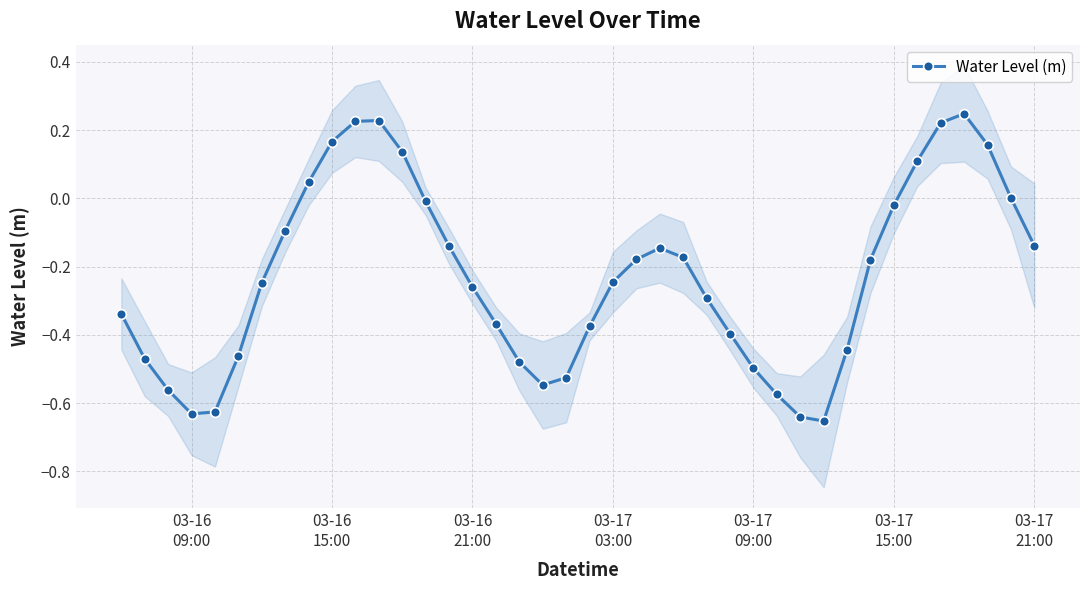

Reading left to right, list all the values displayed in this chart.

-0.3	-0.5	-0.6	-0.6	-0.6	-0.5	-0.2	-0.1	0.0	0.2	0.2	0.2	0.1	-0.0	-0.1	-0.3	-0.4	-0.5	-0.5	-0.5	-0.4	-0.2	-0.2	-0.1	-0.2	-0.3	-0.4	-0.5	-0.6	-0.6	-0.7	-0.4	-0.2	-0.0	0.1	0.2	0.2	0.2	0.0	-0.1